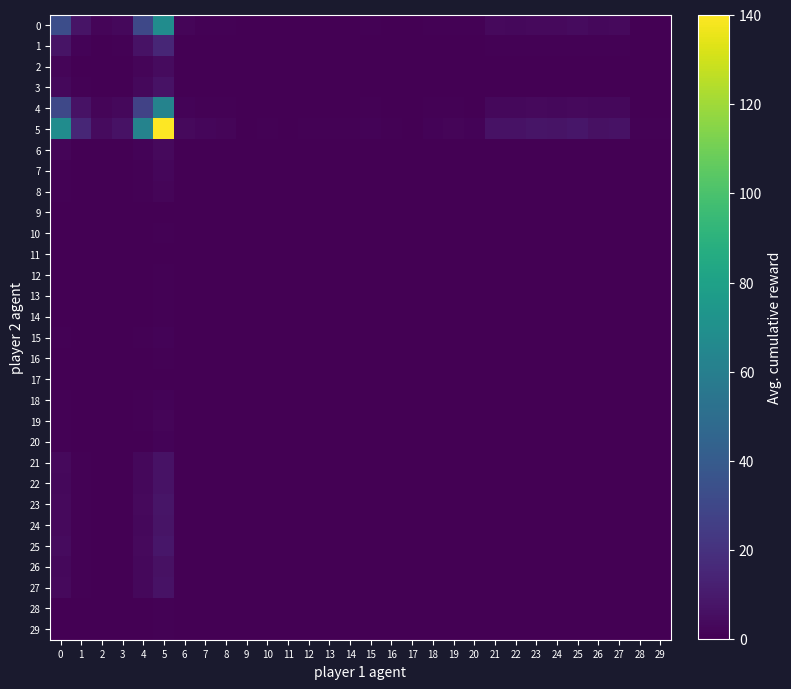

Which series has the largest range (max minus min)?

5